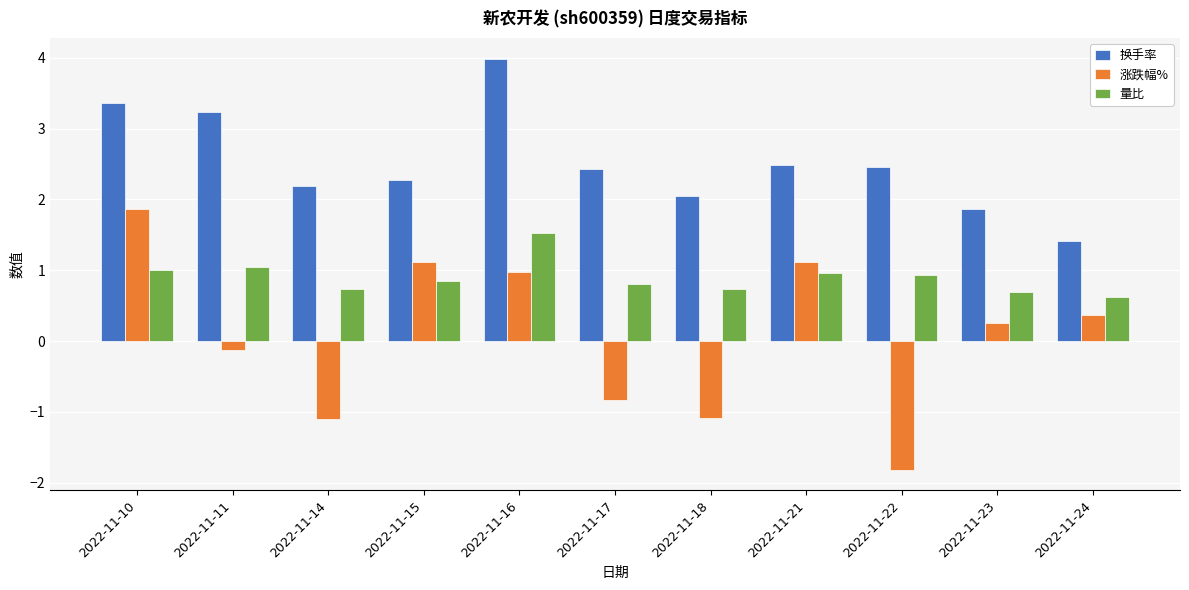

At which label is 量比 closest to 1?

2022-11-10